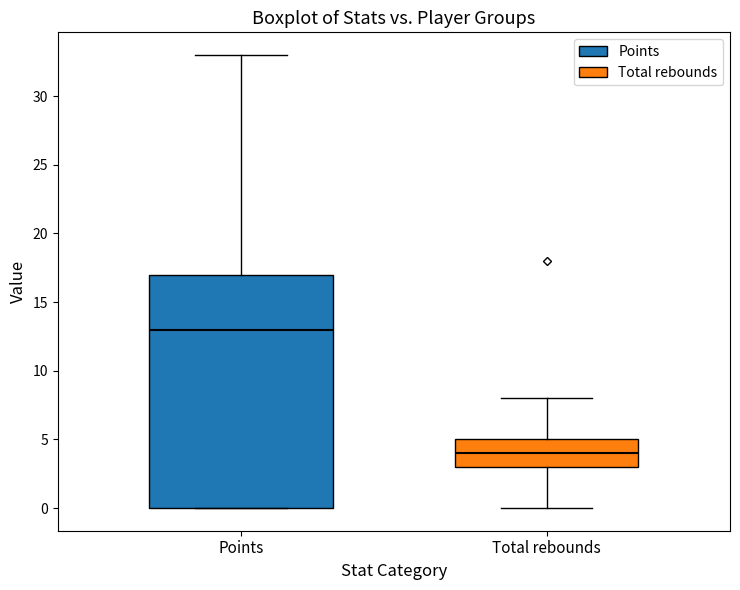

Reading left to right, read every box against the y-axis: the position of its median line, the range the box covers, and the ends of its whiskers. The values are not printed on the chart, so give them approximately, as read against the axis.

Points: median 13, box 0 to 17, whiskers 0 to 33
Total rebounds: median 4, box 3 to 5, whiskers 0 to 8